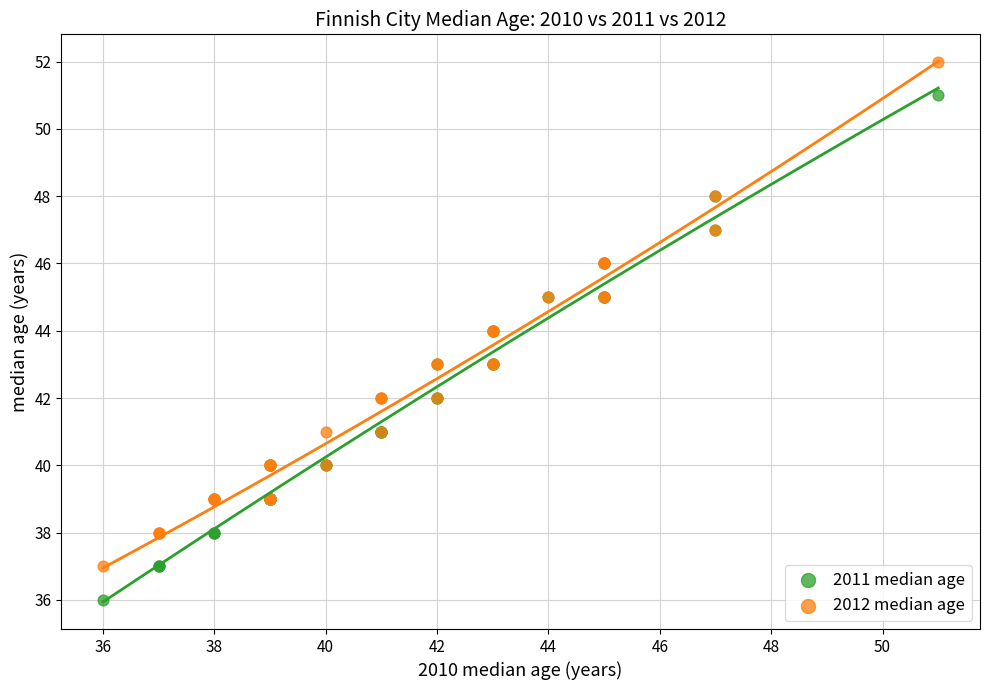

Which series reaches the minimum Y coordinate?

2011 median age